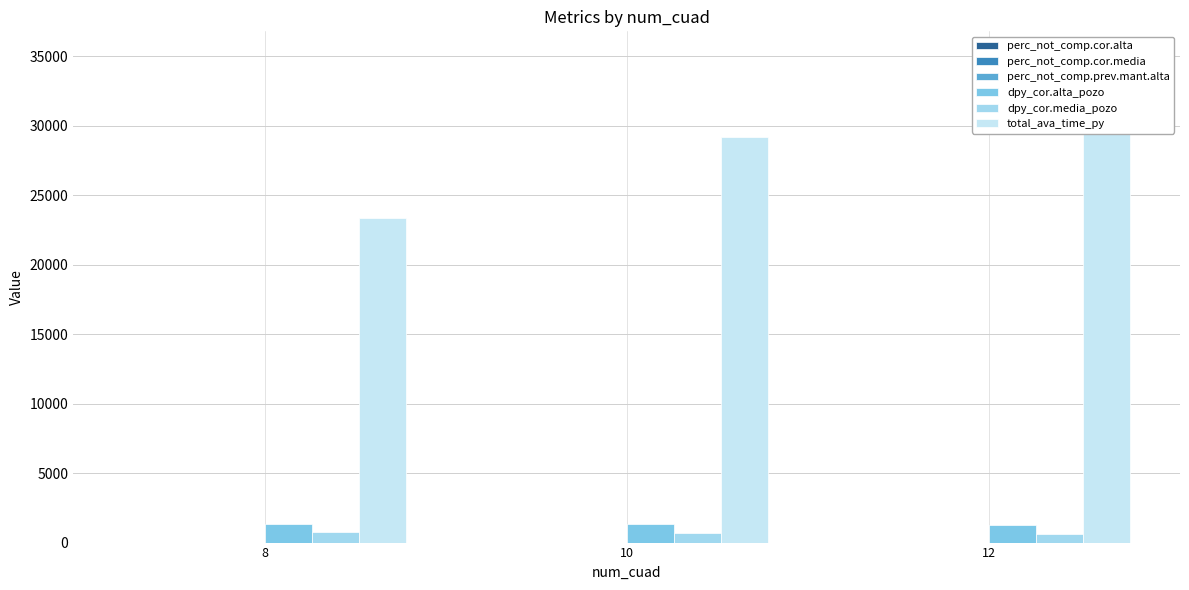

What is the difference between the second highest and minimum values in the dpy_cor.alta_pozo series?

26.0